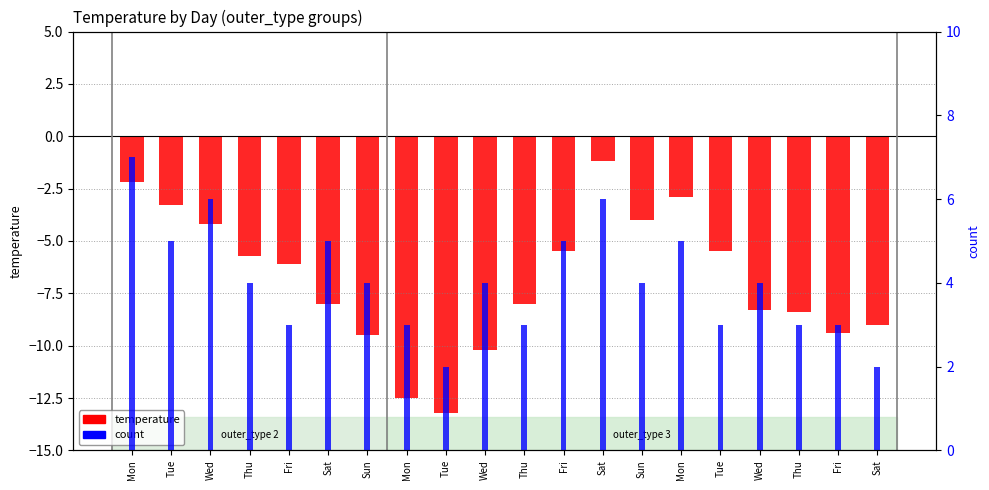

The temperature series shows -9.4 at Fri. True or false?

True